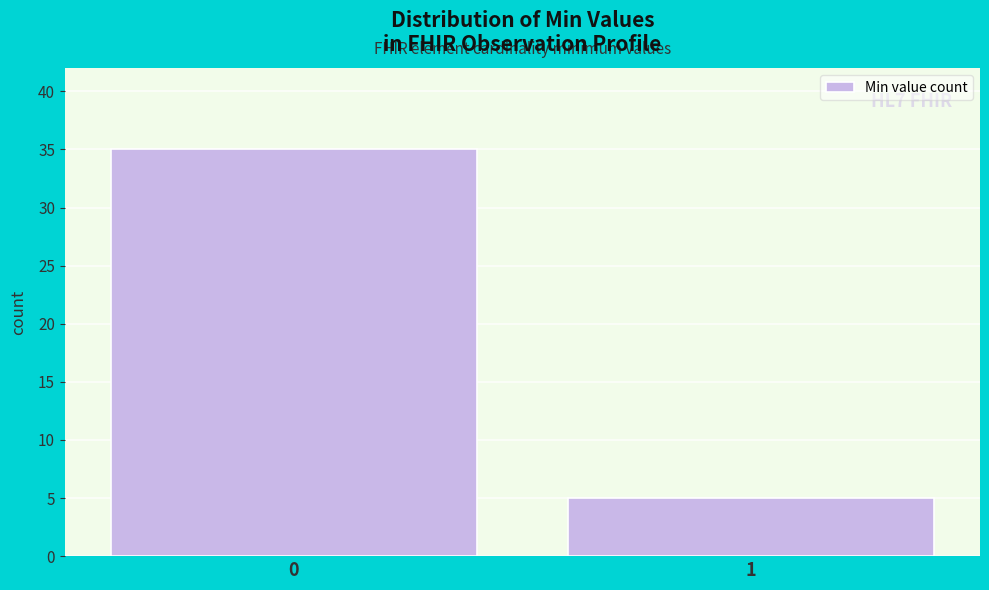

Reading left to right, extract all data points from this chart.

35	5